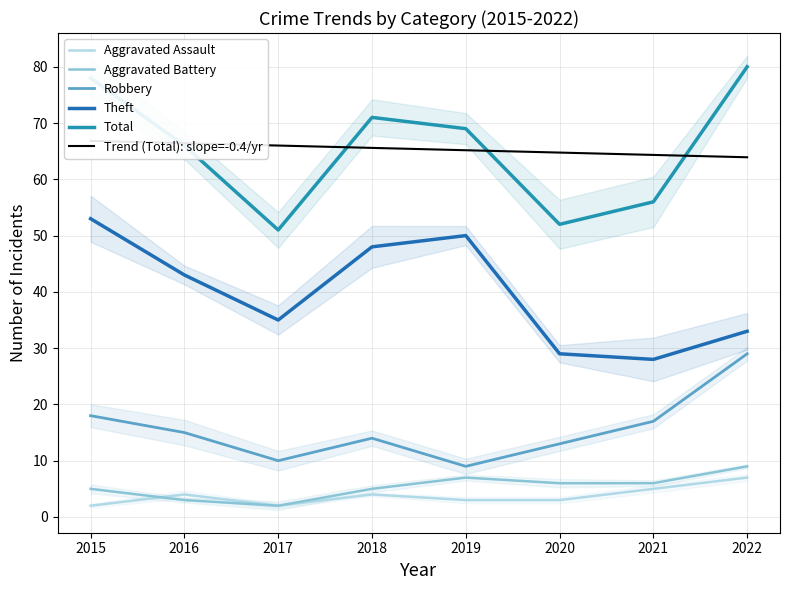

Between 2018 and 2019, which is larger?

2018